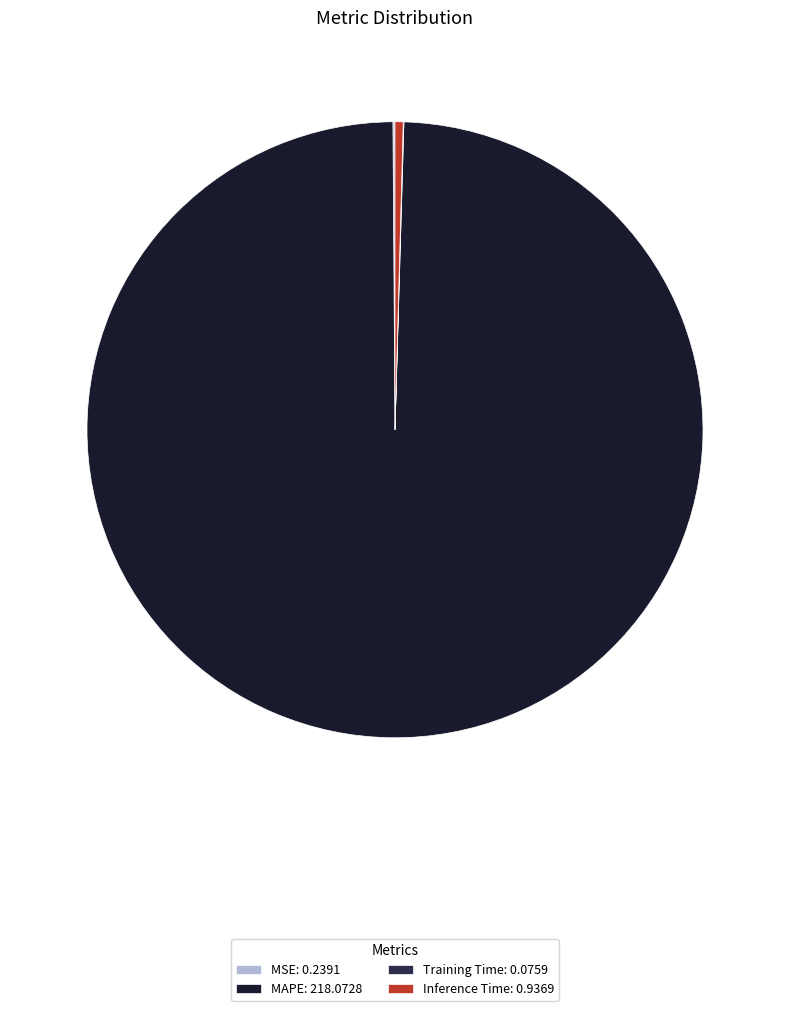

Which slice is the largest?

MAPE: 218.0728